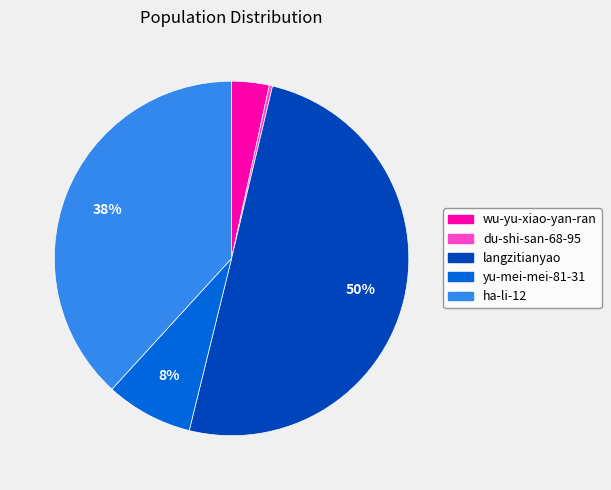

What percentage is the yu-mei-mei-81-31 slice, to the nearest percent?

8%